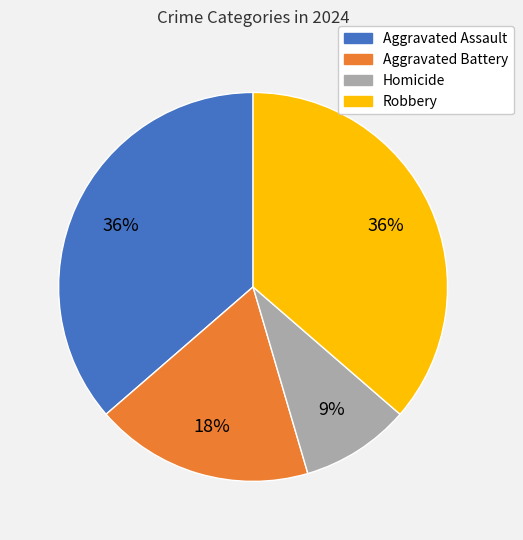

The Aggravated Battery slice represents 25% of the pie. True or false?

False